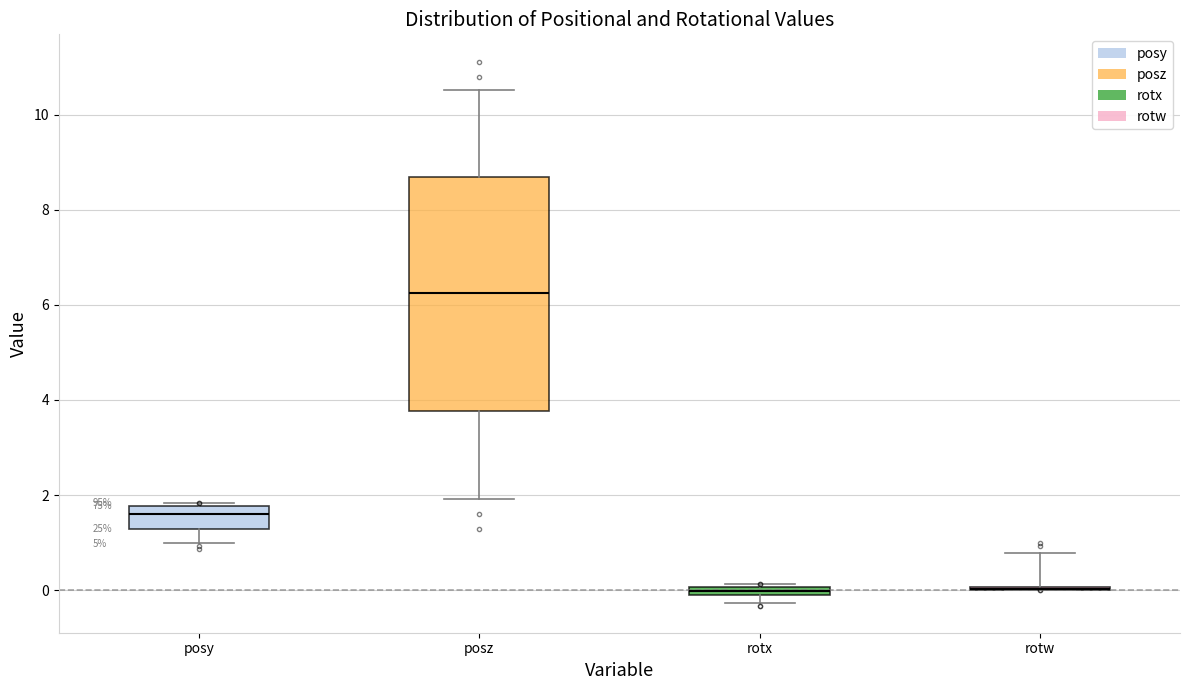

Which box is the tallest, from its lower edge to its upper edge?

posz